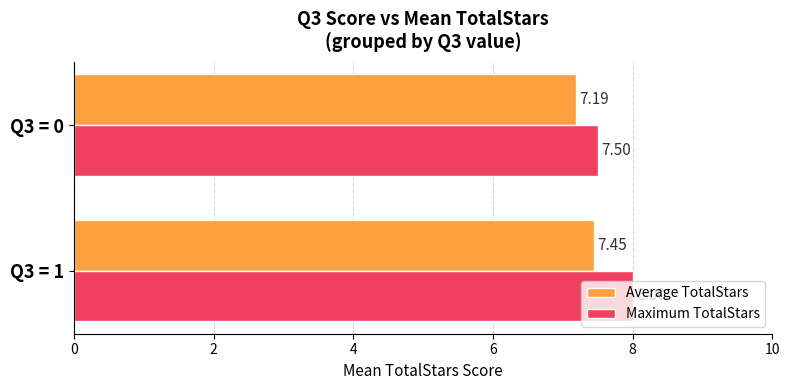

Which series changed the most between Q3 = 1 and Q3 = 0?

Maximum TotalStars